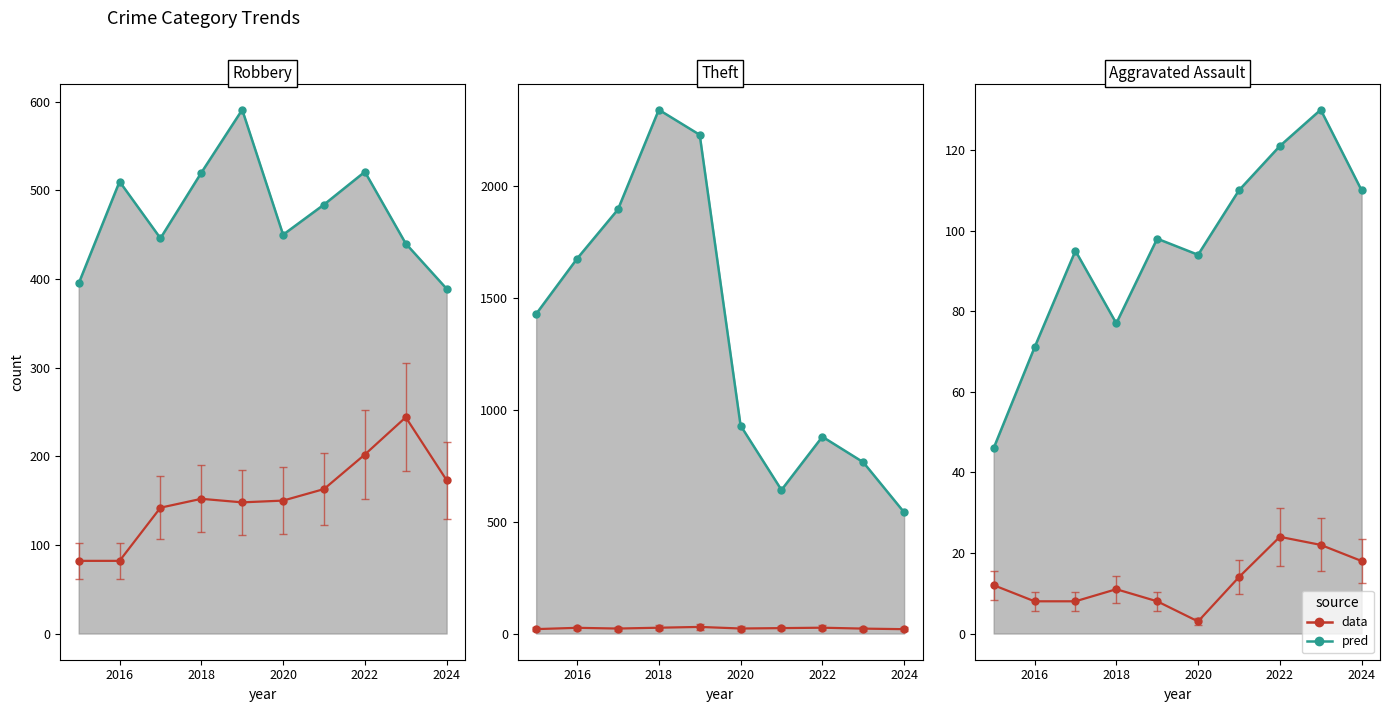

True or false: Robbery scaled (data) and Criminal Sexual Assault (data) intersect in this chart.

False